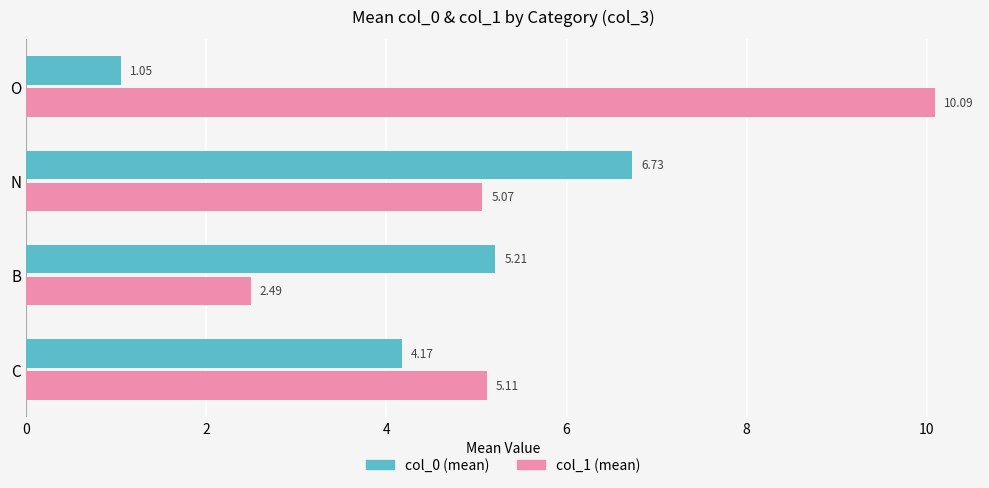

At which label does col_0 (mean) reach its minimum?

O